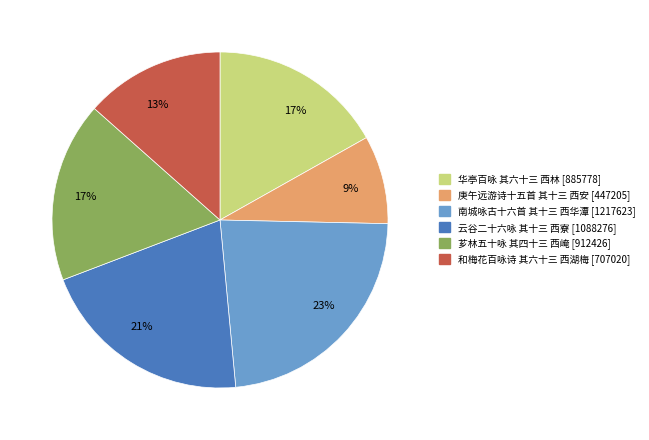

True or false: 华亭百咏 其六十三 西林 accounts for 31% of the total.

False